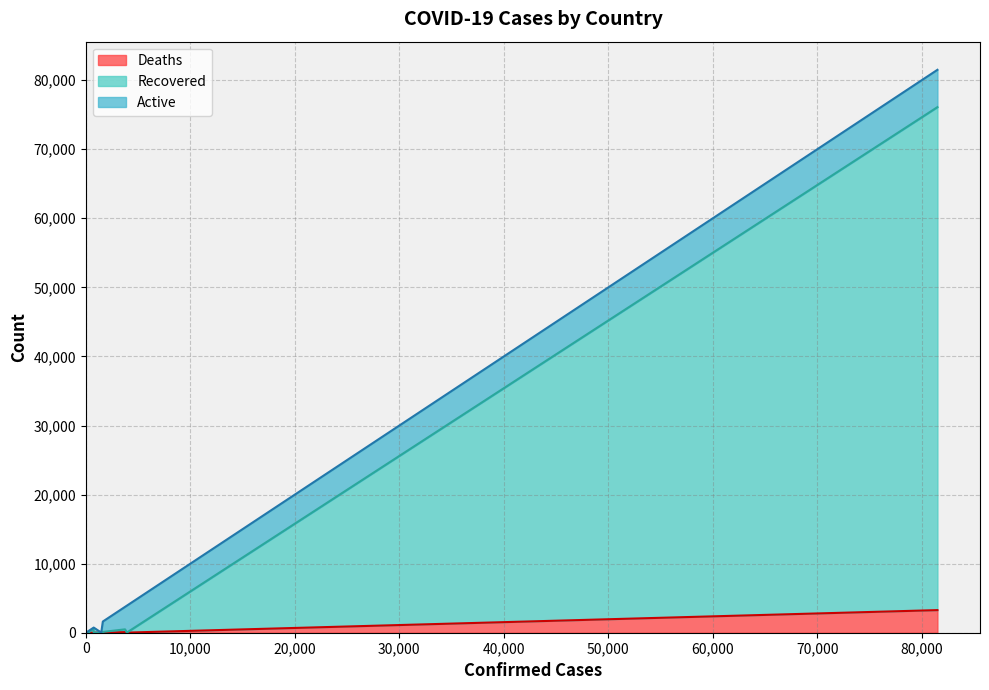

Reading left to right, what are all the values shown in this chart?

Active: 38	83	119	131	2	1	235	192	1556	3898	60	4	177	25	17	59	3254	2	2	27	125	1593	89	184	90	3	84	54	0	3	1	737	5403	230	3	29	130	23	300	137
Recovered: 1	2	65	1	0	0	27	2	119	9	11	0	160	5	0	22	401	0	0	0	2	2	2	3	5	0	2	2	0	0	0	8	72819	3	0	0	2	2	5	567
Deaths: 1	4	17	1	0	0	4	0	7	16	1	0	2	3	0	0	88	0	0	0	1	25	0	3	4	0	0	0	21	0	0	1	3274	2	0	1	2	0	1	8